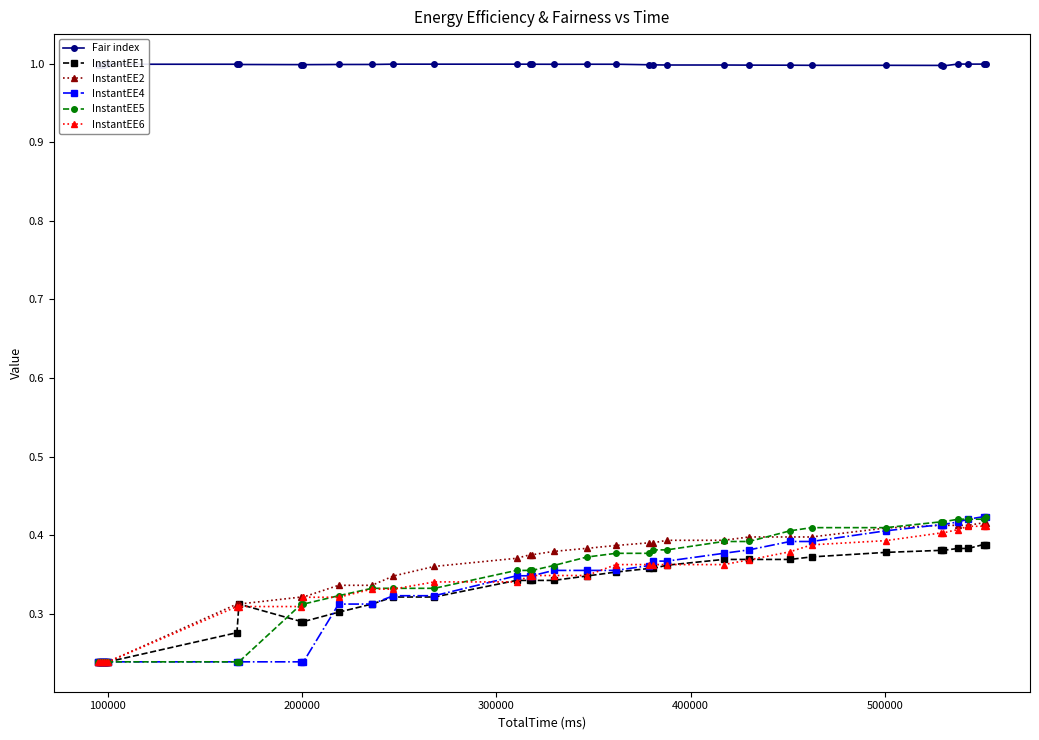

At how many categories does at least one series exceed 0?

34